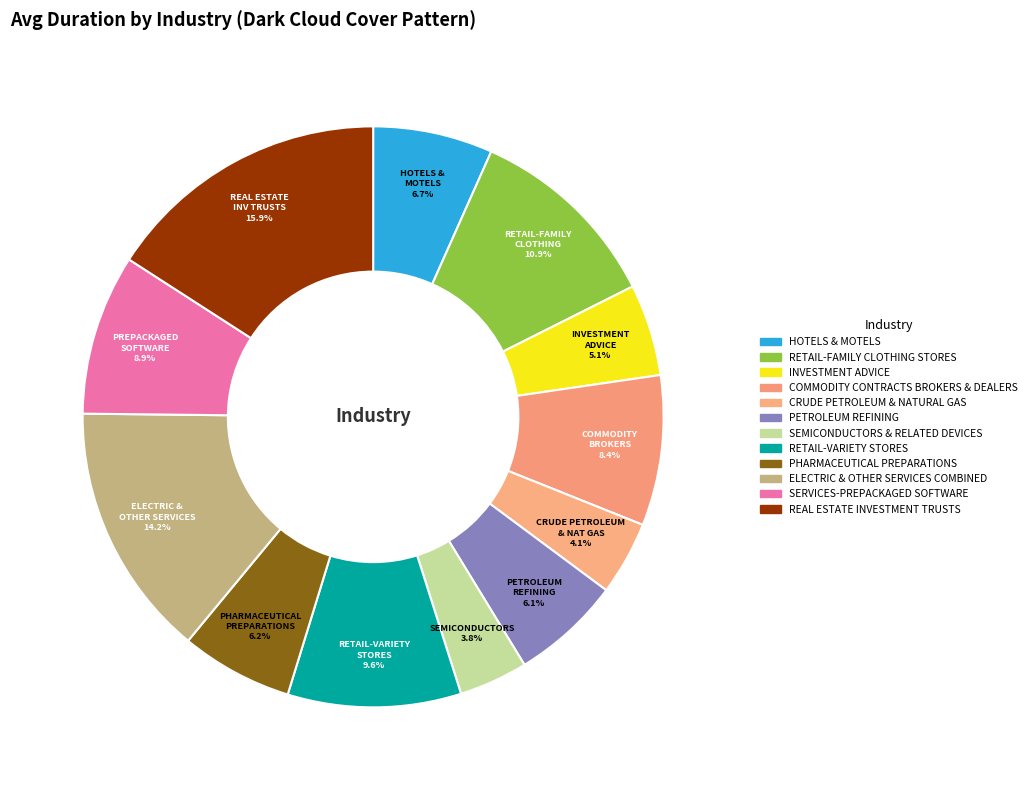

How many slices are in this pie chart?

12